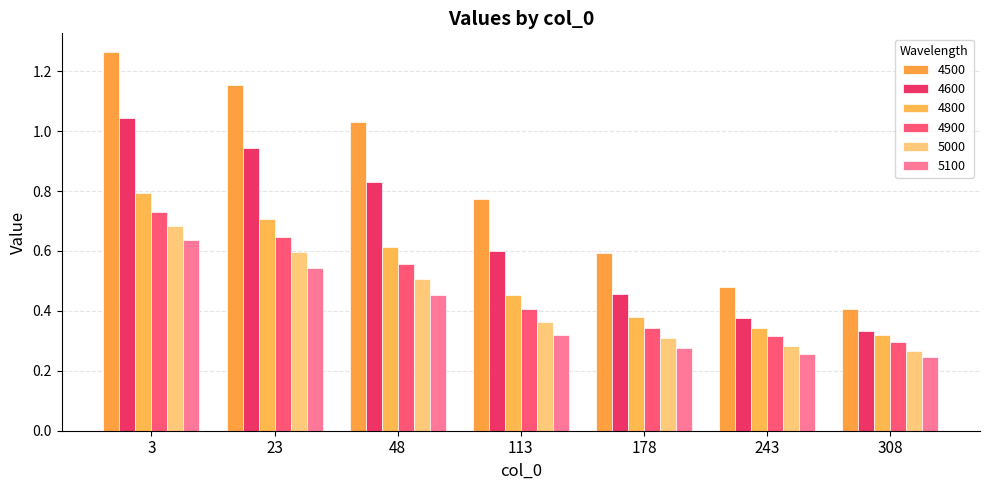

Is the value of 5000 at 113 greater than the value of 4600 at 243?

No